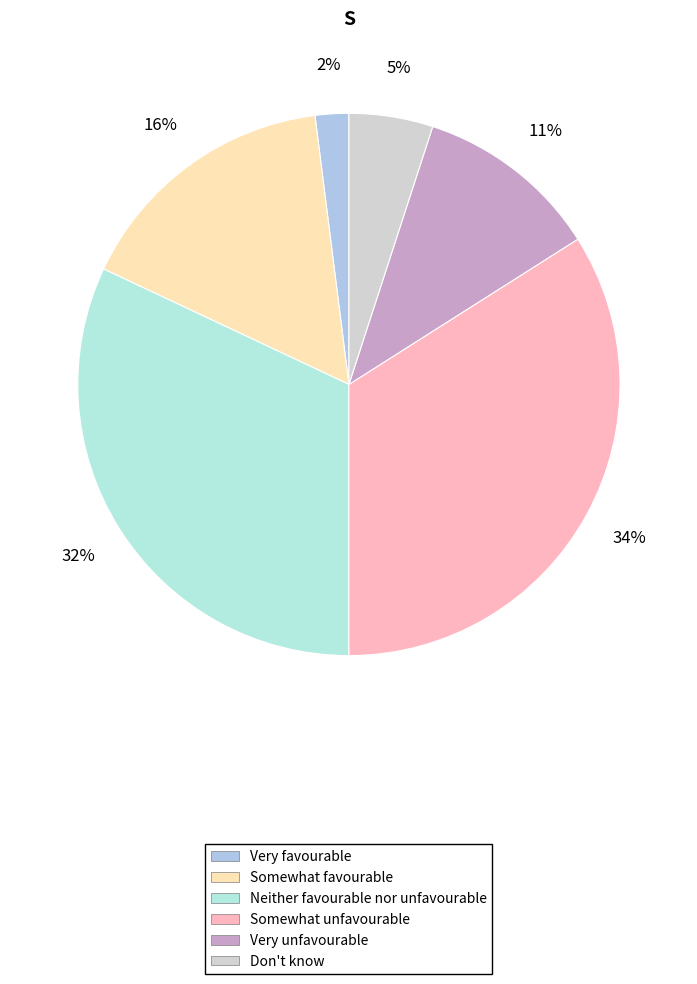

Is there any slice that represents more than half of the pie?

No